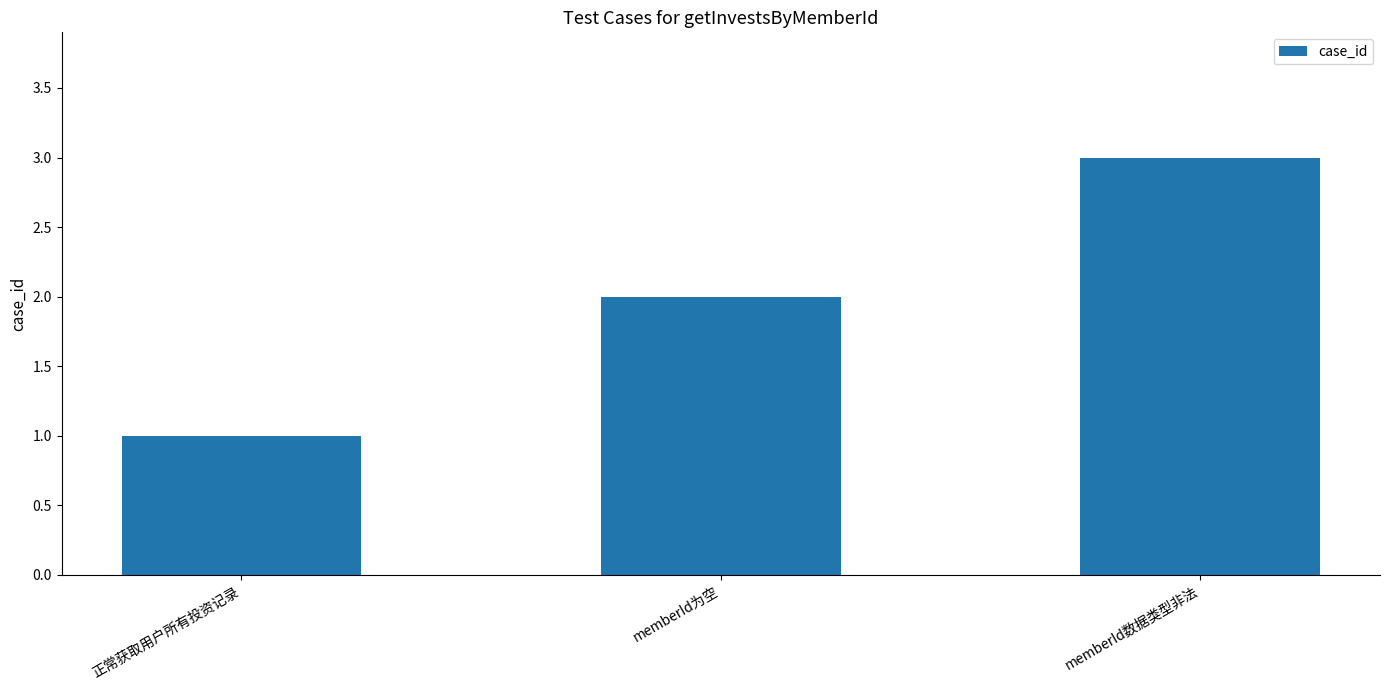

Does the chart contain any negative values?

No